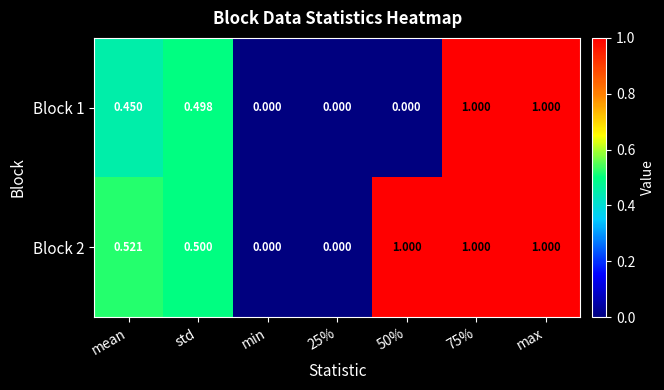

Is the value of Block 1 at 25% greater than the value of Block 2 at mean?

No